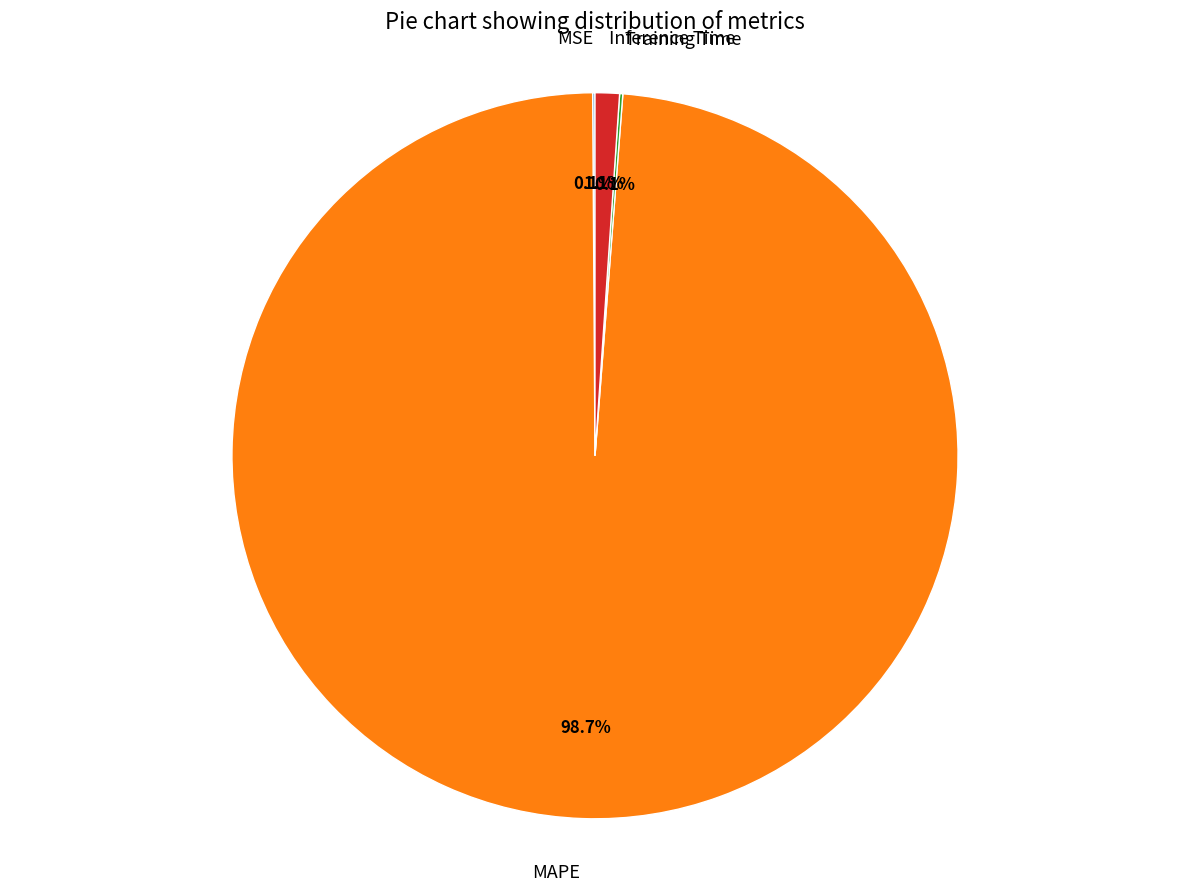

True or false: MAPE accounts for 89% of the total.

False